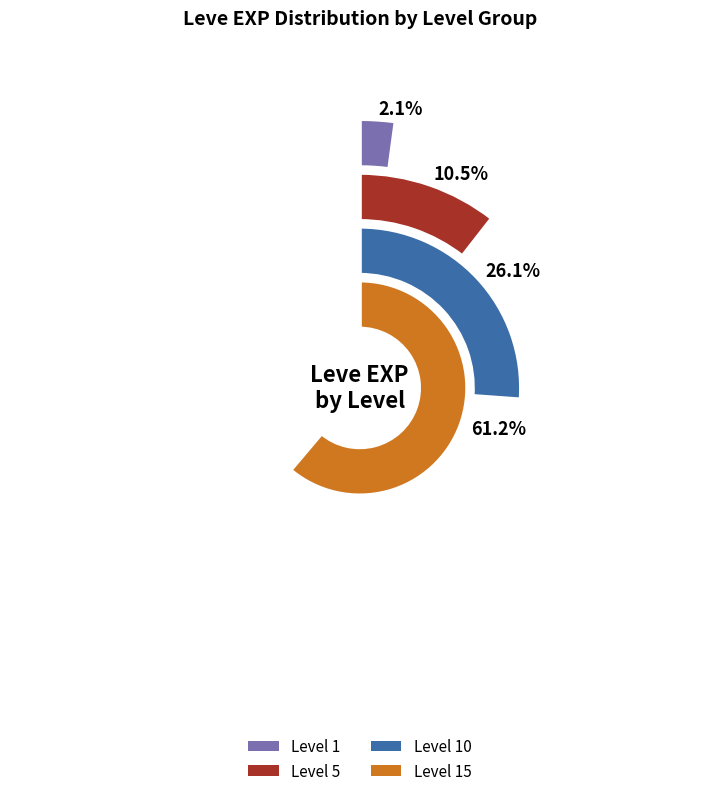

Does 5 represent more than half of the total?

No